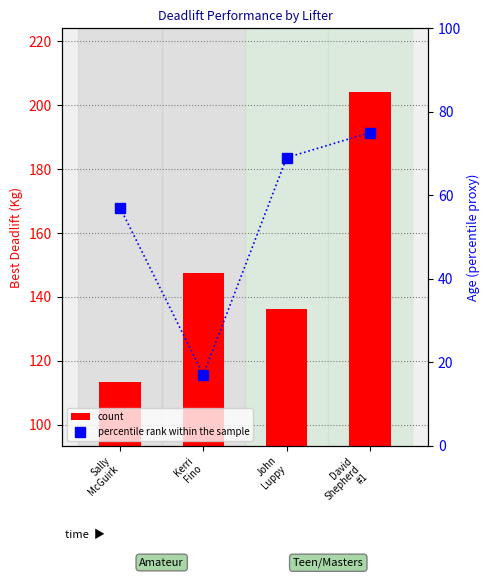

At which label does count reach its minimum?

Sally
McGuirk